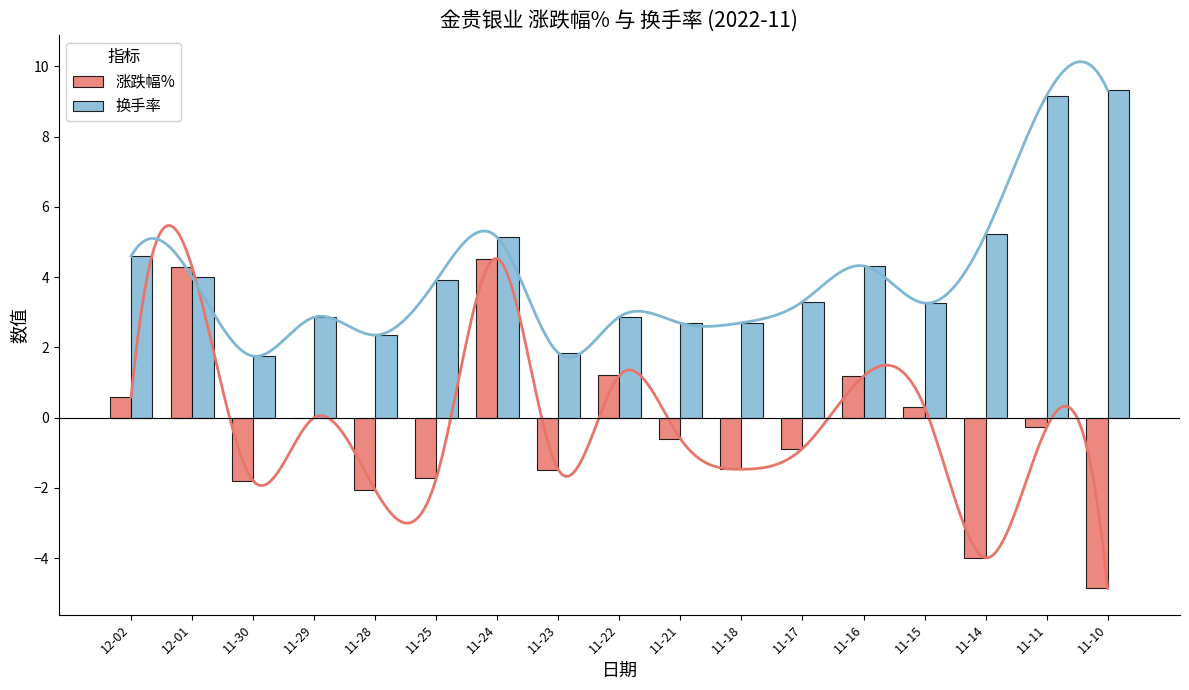

What is the difference between the maximum and minimum values in the 涨跌幅% series?

9.4